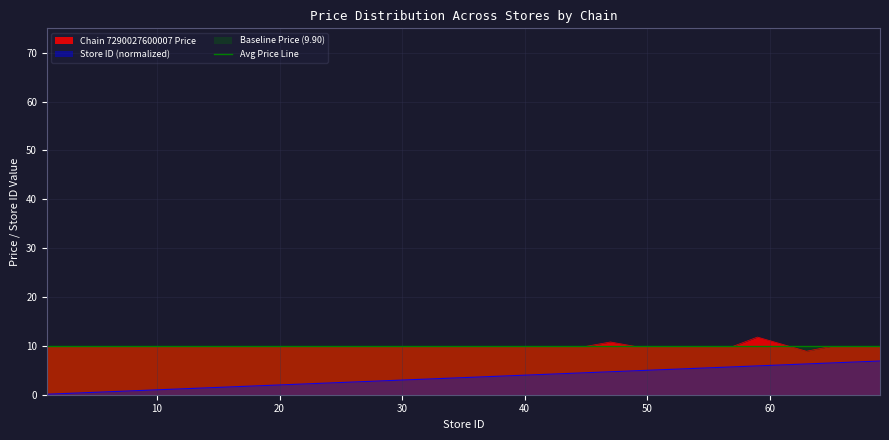

Reading left to right, list all the values displayed in this chart.

Chain 7290027600007 Price: 1=9.9	2=9.9	3=9.9	4=9.9	5=9.9	7=9.9	9=9.9	11=9.9	13=9.9	14=9.9	17=9.9	18=9.9	19=9.9	20=9.9	22=9.9	23=9.9	24=9.9	27=9.9	28=9.9	30=9.9	32=9.9	34=9.9	35=9.9	36=9.9	37=9.9	38=9.9	39=9.9	40=9.9	42=9.9	43=9.9	45=9.9	47=10.8	49=9.9	50=9.9	57=9.9	59=11.8	63=8.9	65=9.9	68=9.9	69=9.9
Store ID (normalized): 1=0.1	2=0.2	3=0.3	4=0.4	5=0.5	7=0.7	9=0.9	11=1.1	13=1.3	14=1.4	17=1.7	18=1.8	19=1.9	20=2.0	22=2.2	23=2.3	24=2.4	27=2.7	28=2.8	30=3.0	32=3.2	34=3.4	35=3.5	36=3.6	37=3.7	38=3.8	39=3.9	40=4.0	42=4.2	43=4.3	45=4.5	47=4.7	49=4.9	50=5.0	57=5.7	59=5.9	63=6.3	65=6.5	68=6.8	69=6.9